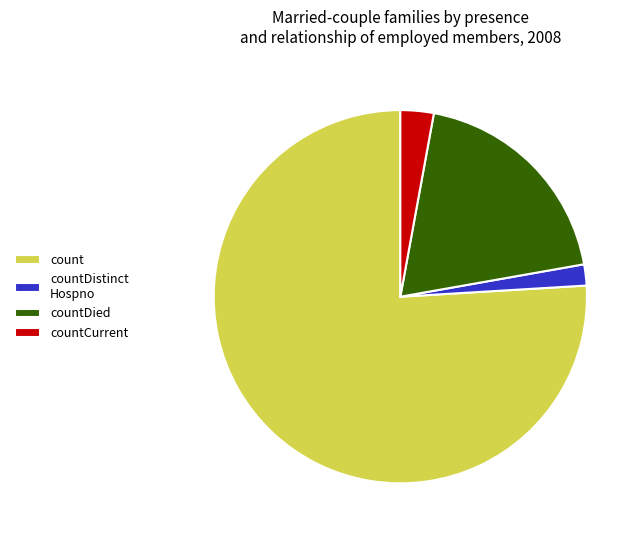

Do countDied and count together represent more than half of the pie?

Yes